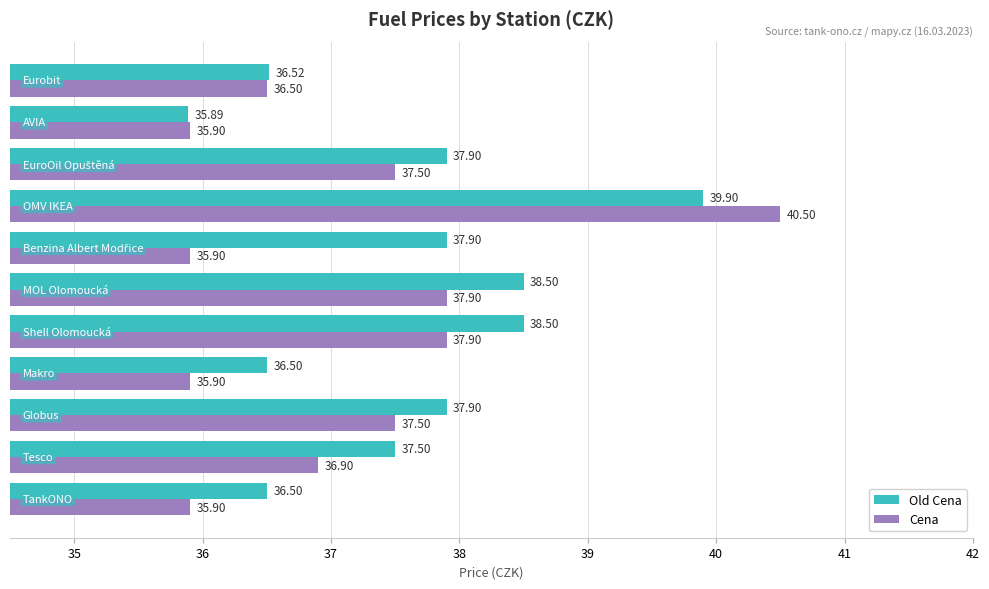

How many values in the Old Cena series exceed 37?

7